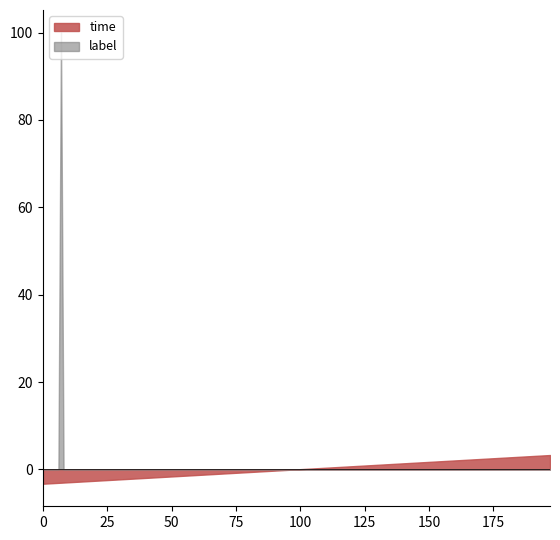

List the series in order of their peak value, lowest first.

time, label